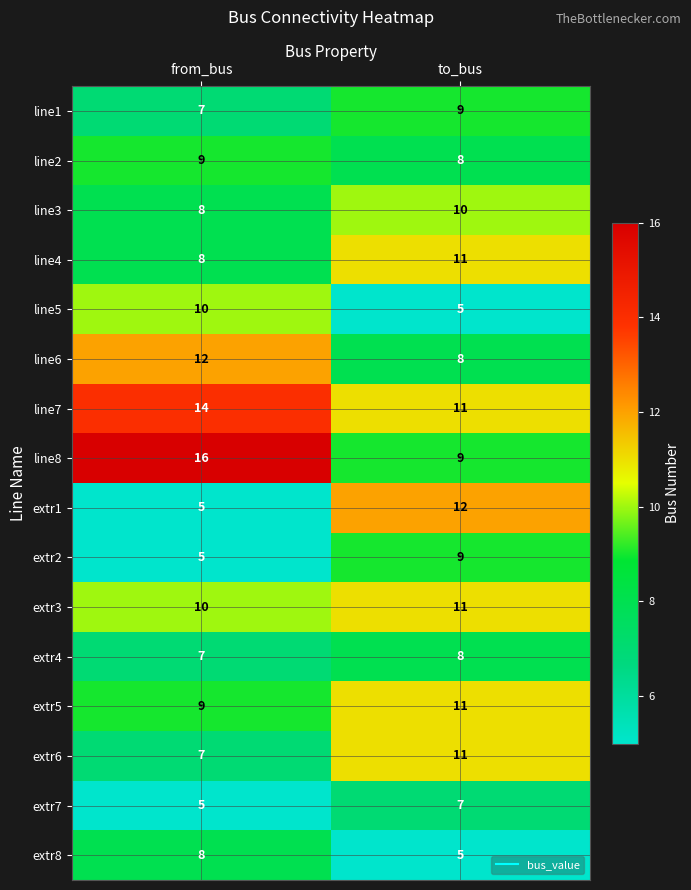

Rank the categories by extr6 value from lowest to highest.

from_bus, to_bus